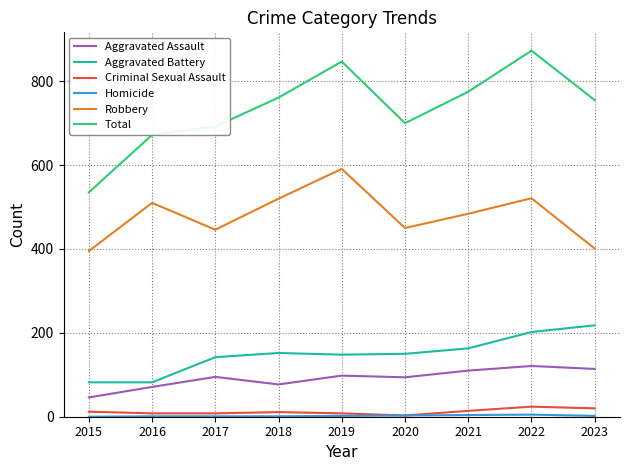

The Total series shows 1334 at 2018. True or false?

False